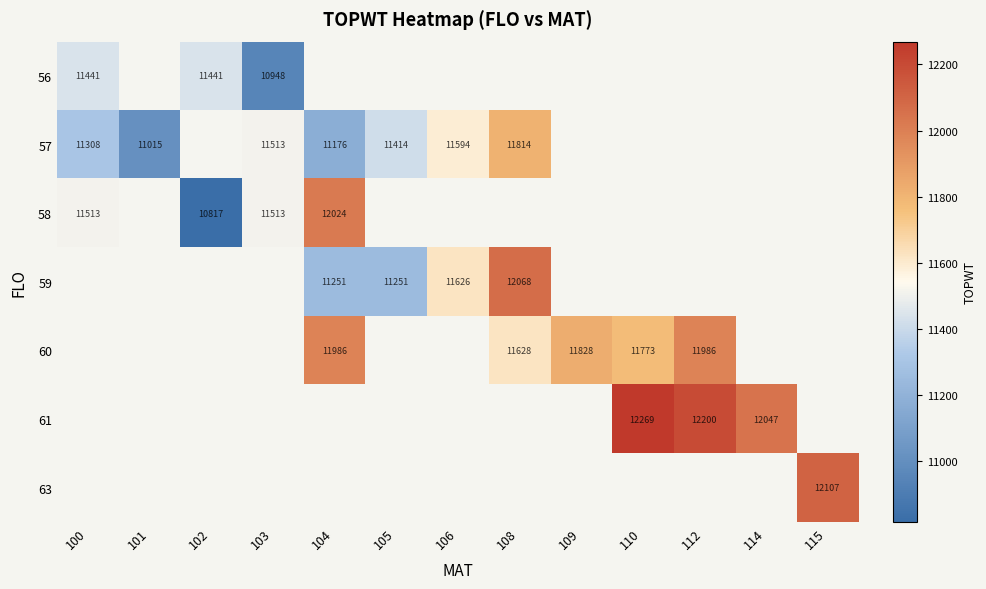

The value of 58 at 103 is 11513. True or false?

True